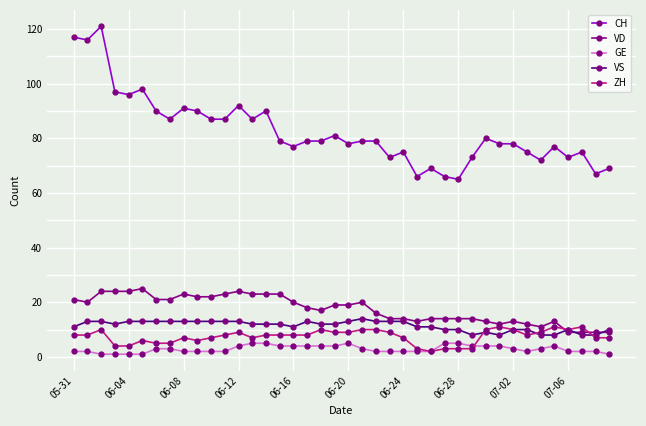

Which series has the largest total across all categories?

CH